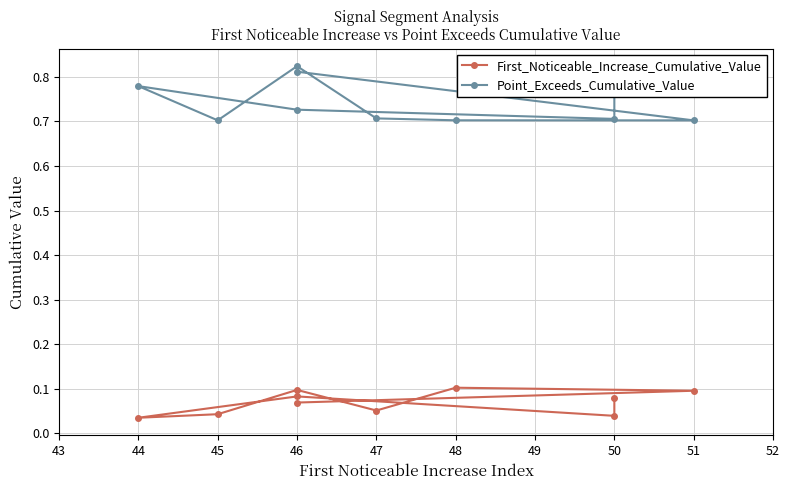

In Point_Exceeds_Cumulative_Value, how many points are higher than both neighbors (excluding endpoints)?

2